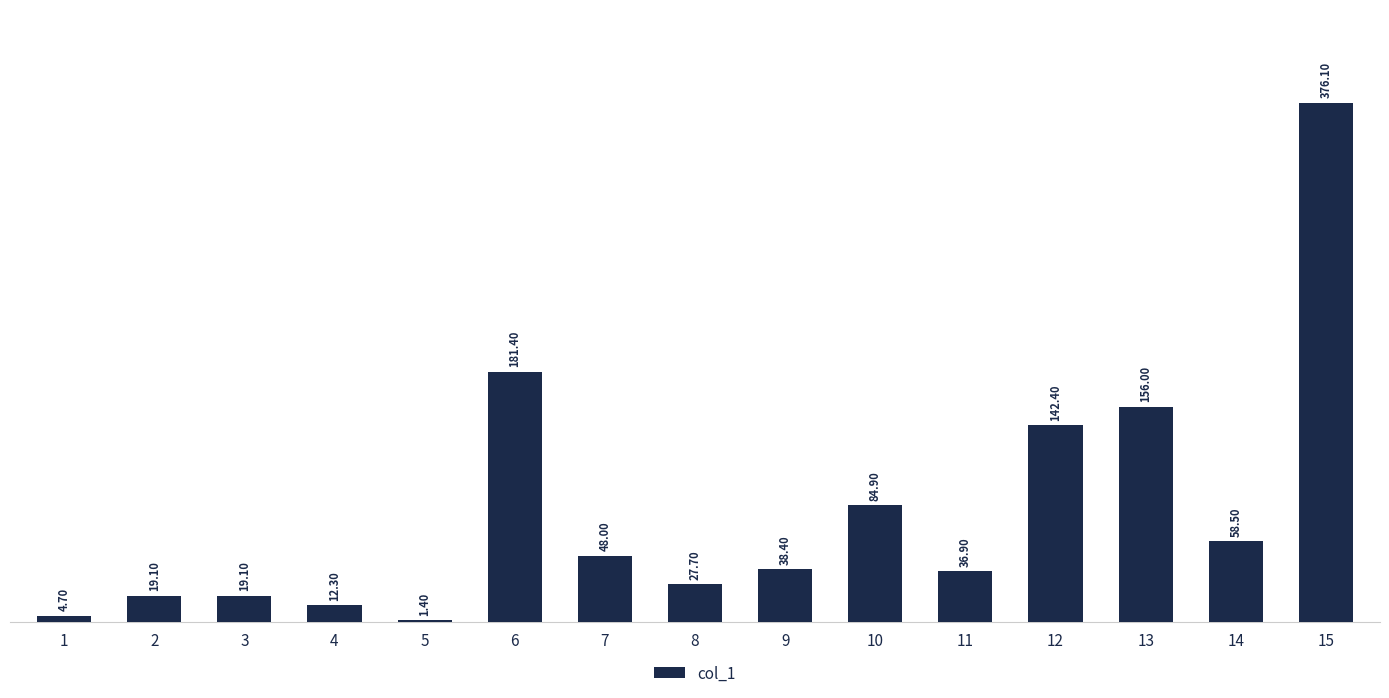

Count the number of values greater than 38.

8